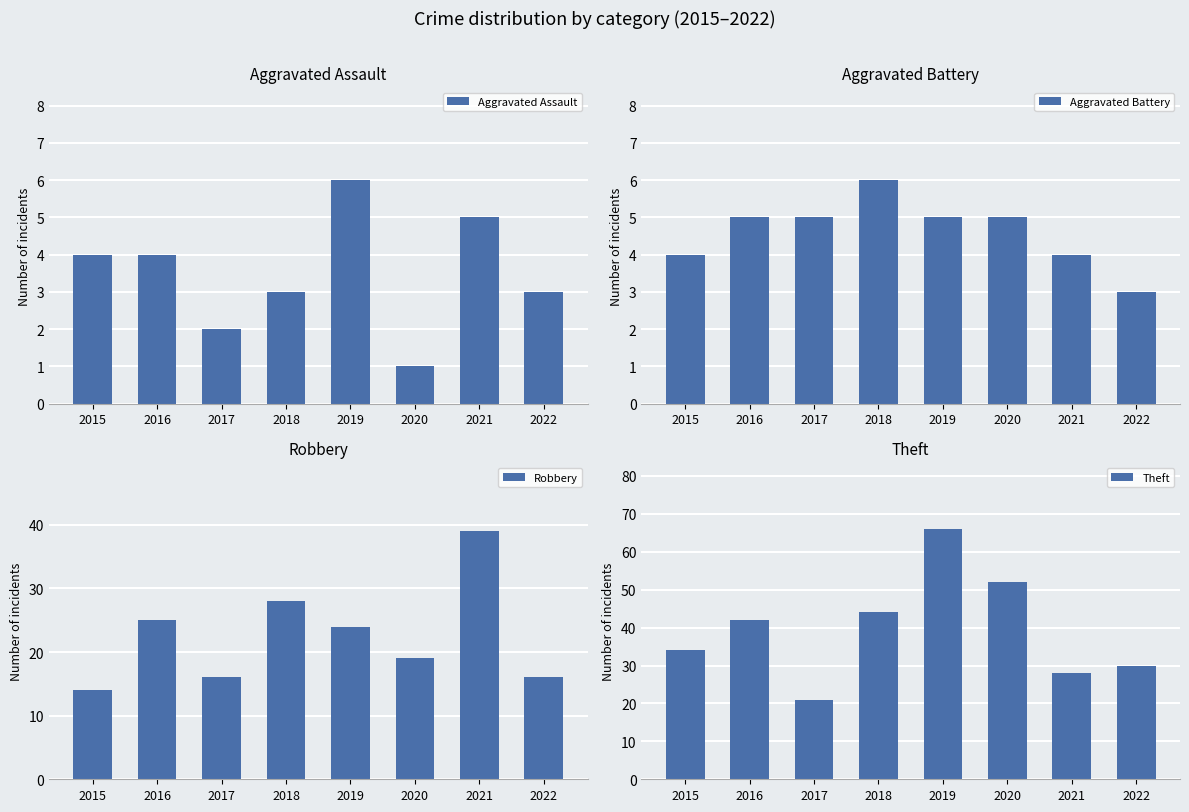

At which category is the sum across all series the highest?

2019